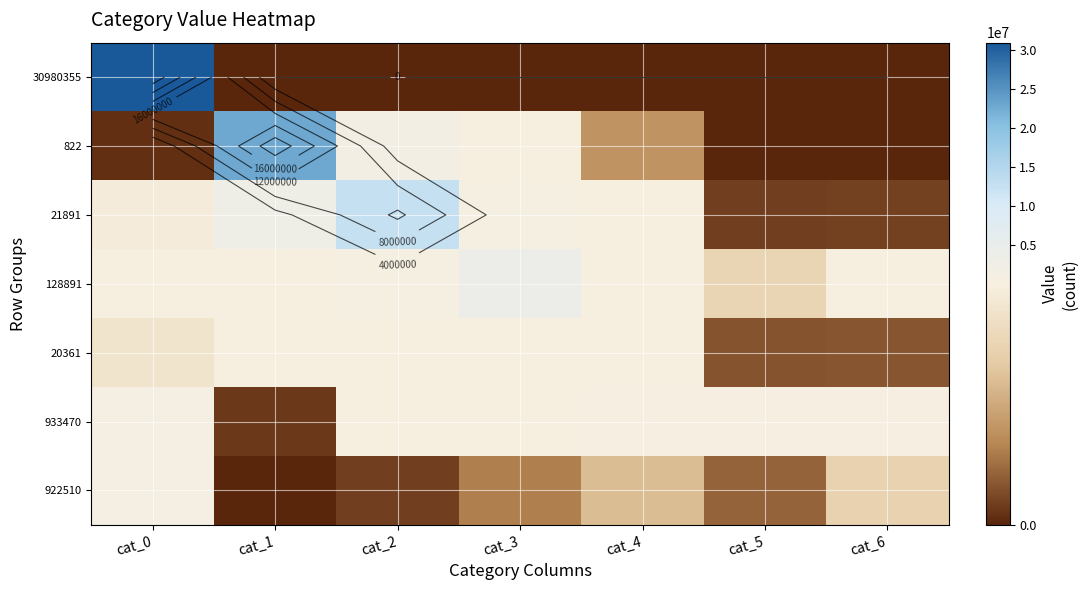

What is the difference between the maximum and minimum values in the 922510 series?

922406